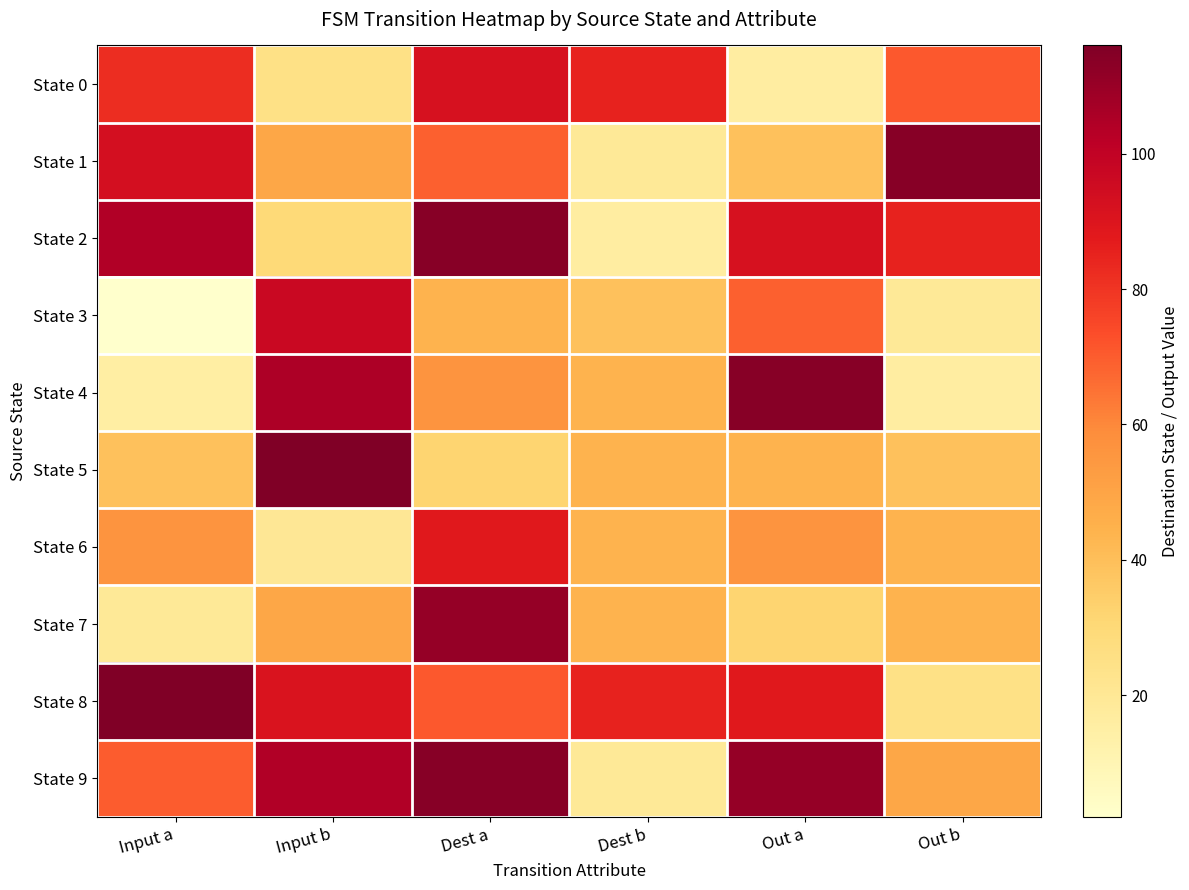

List the series in order of their peak value, lowest first.

State 6, State 0, State 3, State 7, State 1, State 2, State 4, State 9, State 5, State 8